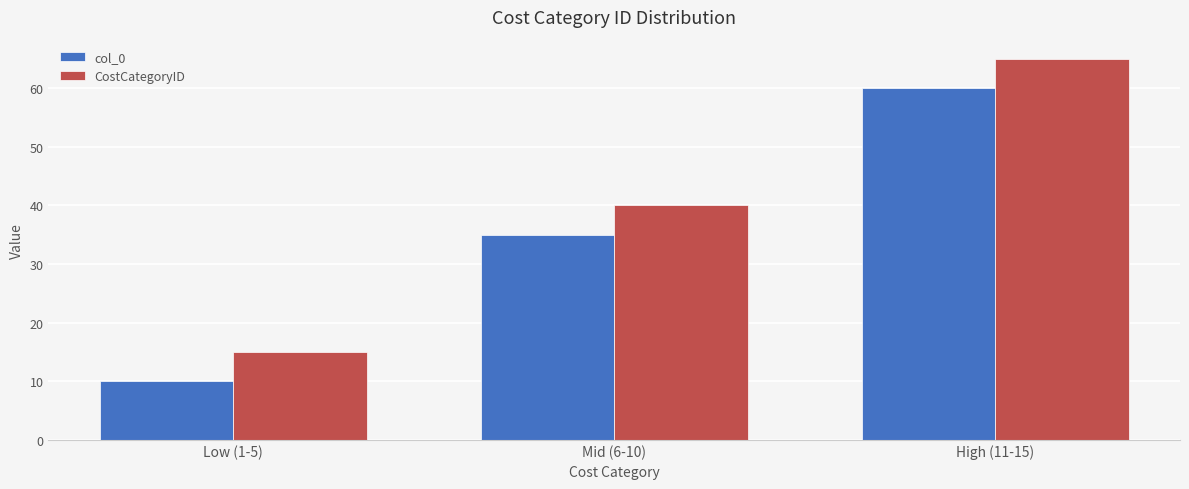

Reading left to right, list all the values displayed in this chart.

col_0: Low (1-5)=10	Mid (6-10)=35	High (11-15)=60
CostCategoryID: Low (1-5)=15	Mid (6-10)=40	High (11-15)=65